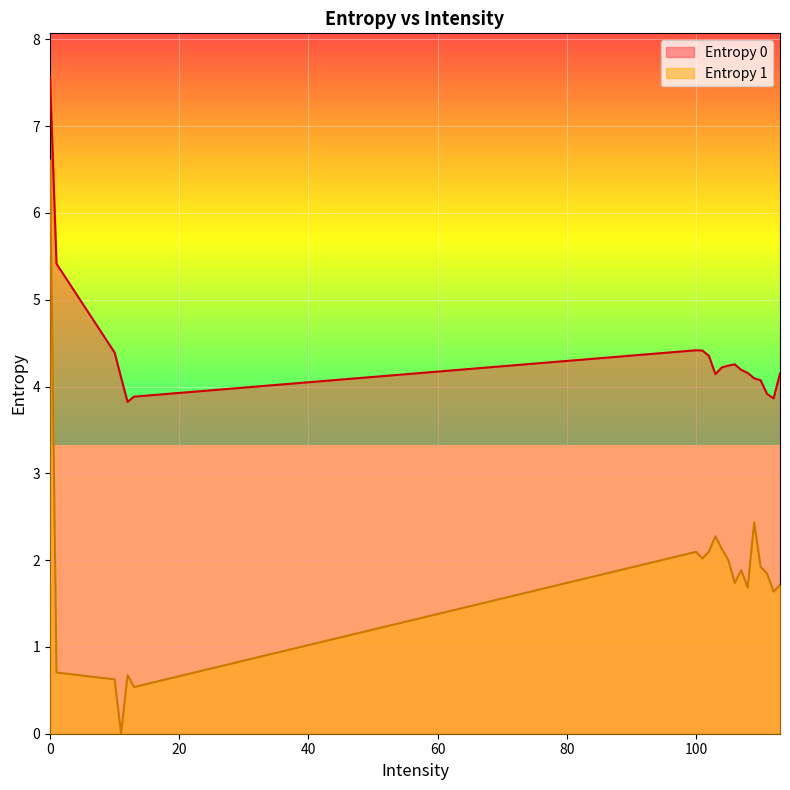

Which series has the largest total across all categories?

Entropy 0